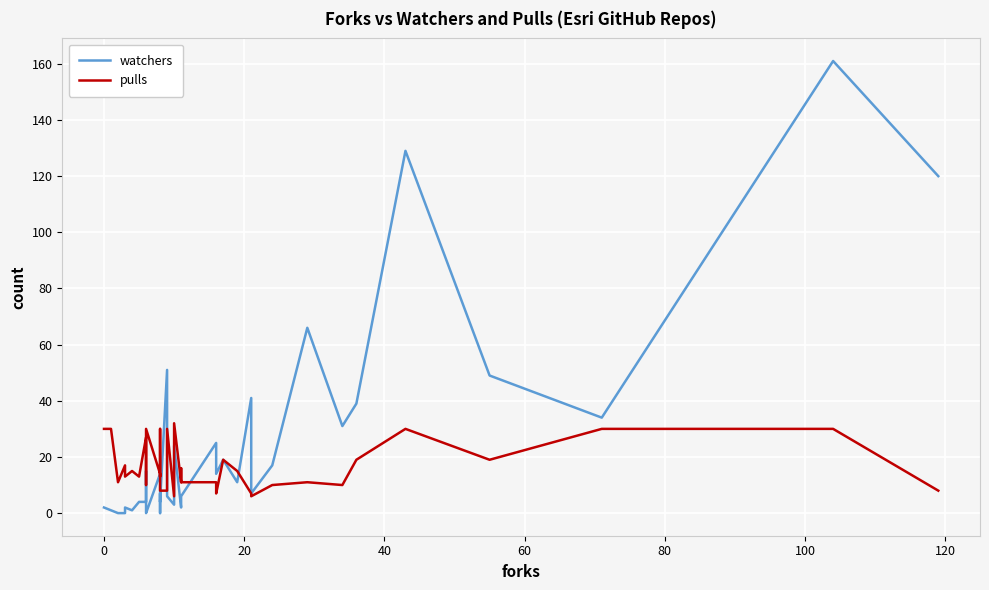

What are all the series names shown in the legend?

watchers, pulls